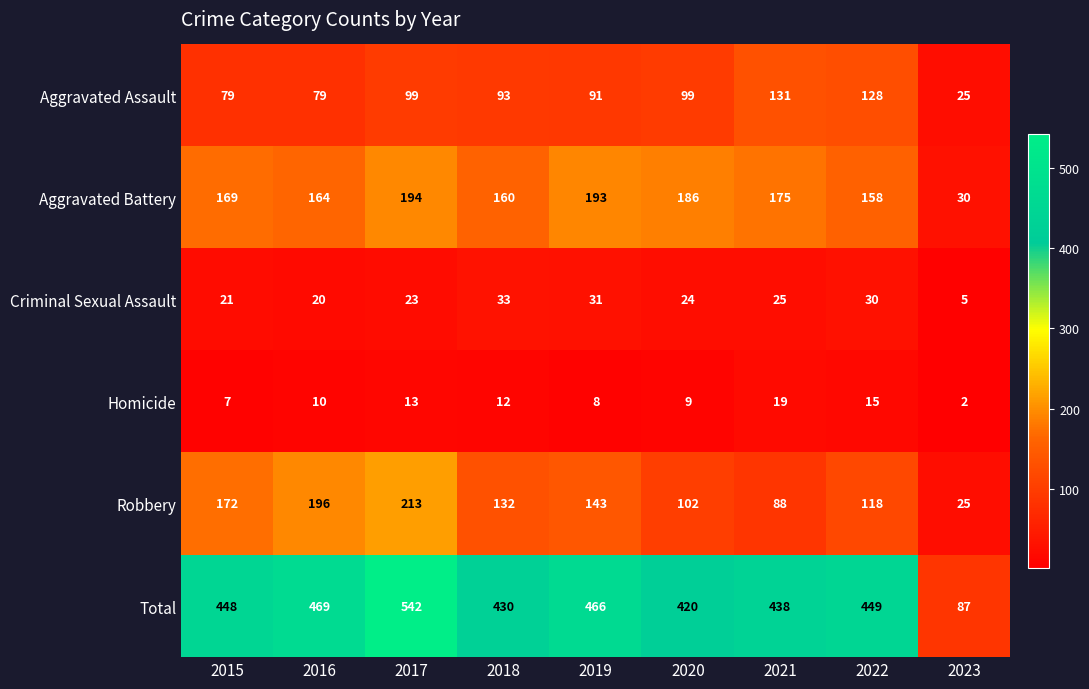

At how many categories does at least one series exceed 144?

8